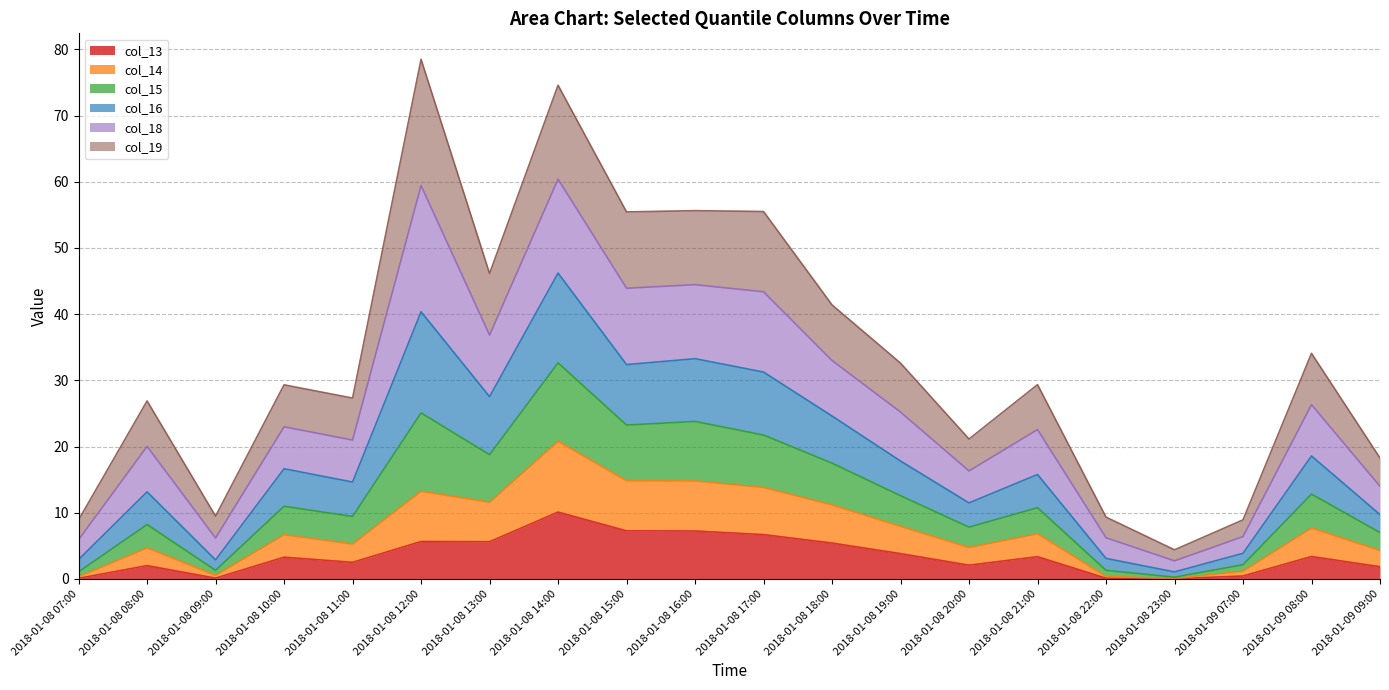

True or false: col_14 and col_15 intersect in this chart.

False